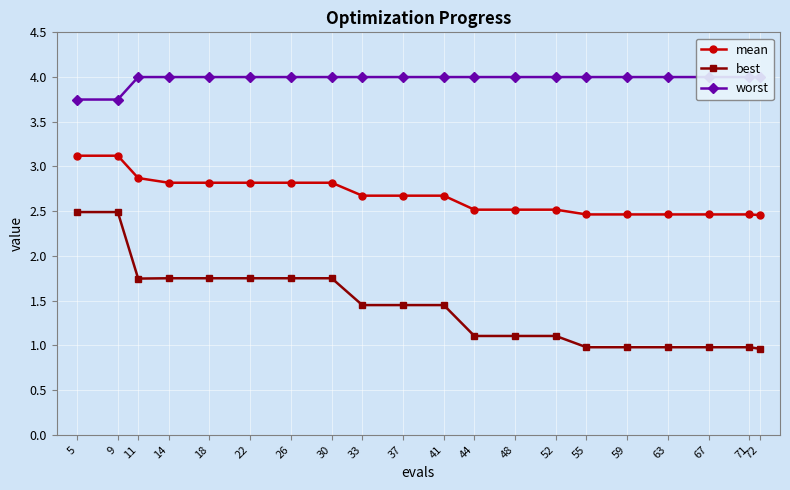

List the labels in order of worst value, smallest first.

5, 9, 11, 14, 18, 22, 26, 30, 33, 37, 41, 44, 48, 52, 55, 59, 63, 67, 71, 72